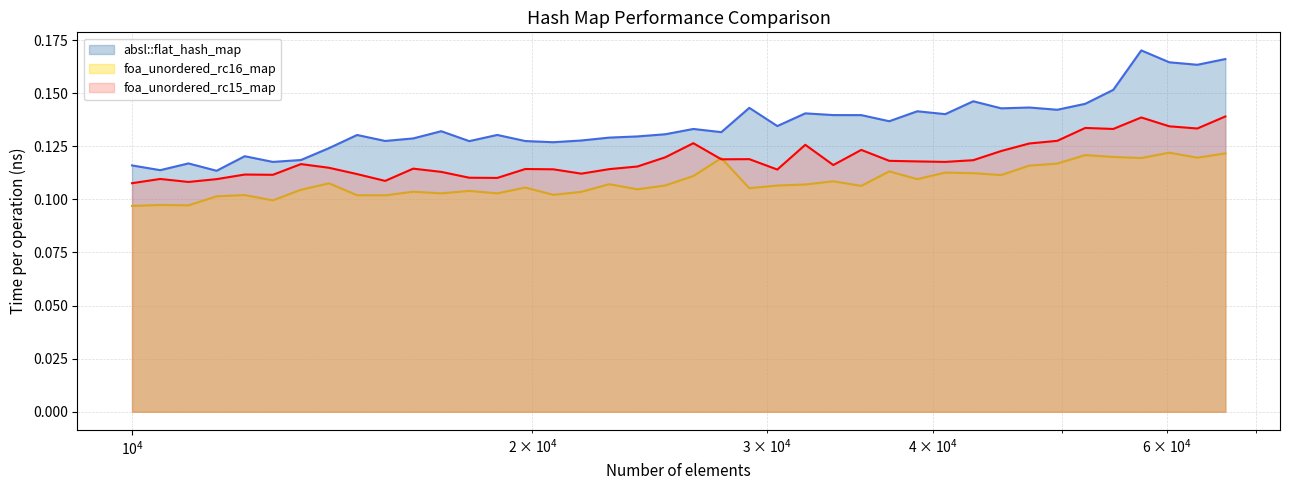

In foa_unordered_rc16_map, how many points are lower than both neighbors (excluding endpoints)?

13